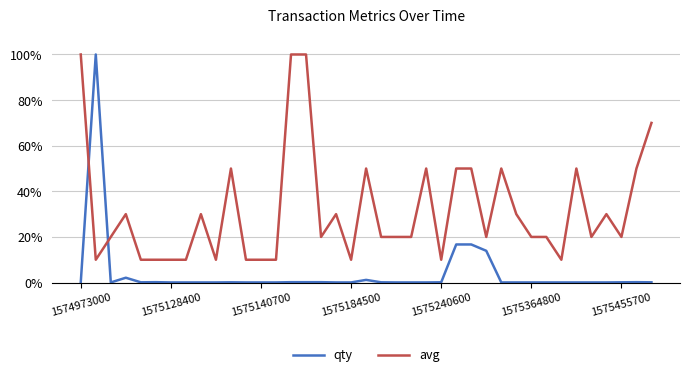

Rank the series by their average value, from highest to lowest.

avg, qty